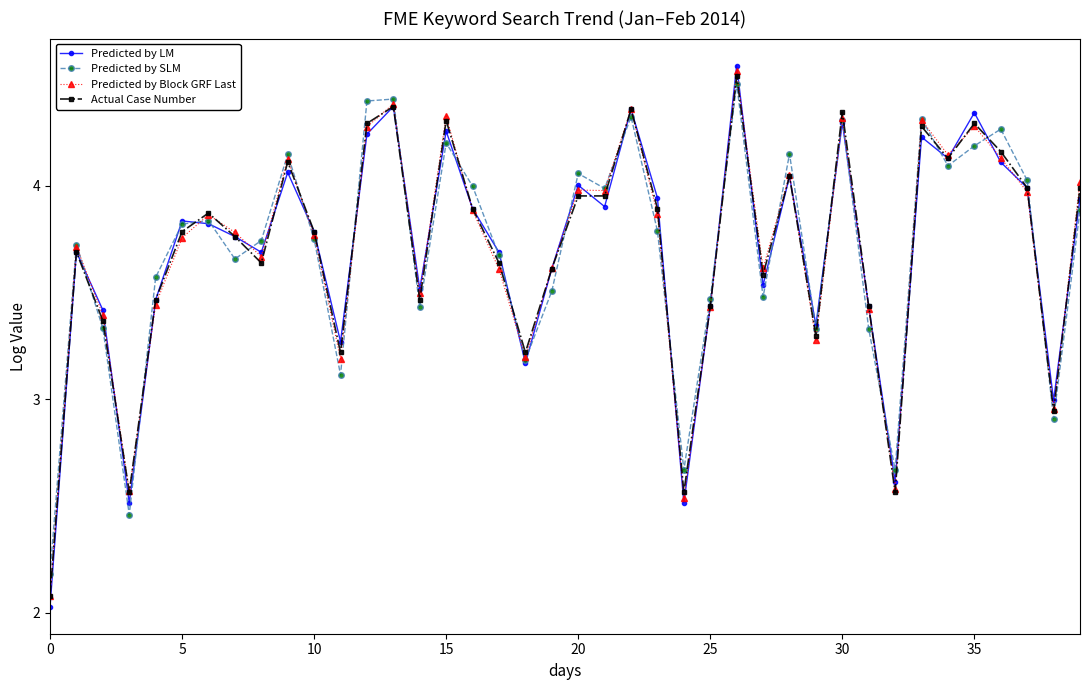

In Predicted by LM, how many points are lower than both neighbors (excluding endpoints)?

12